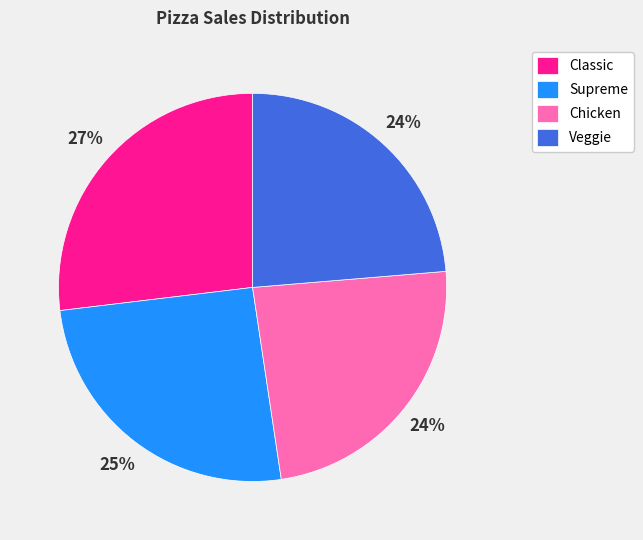

To the nearest percent, what is the average slice percentage?

25%